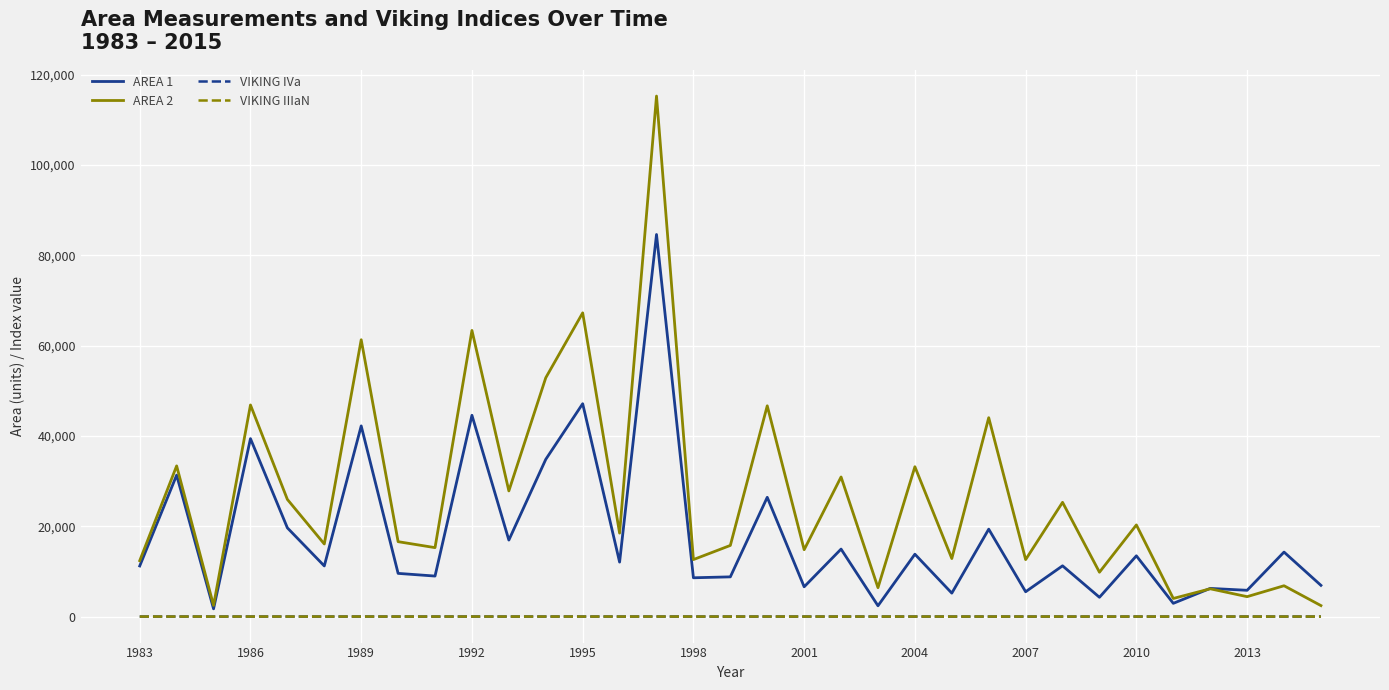

Does the chart have visible grid lines?

Yes